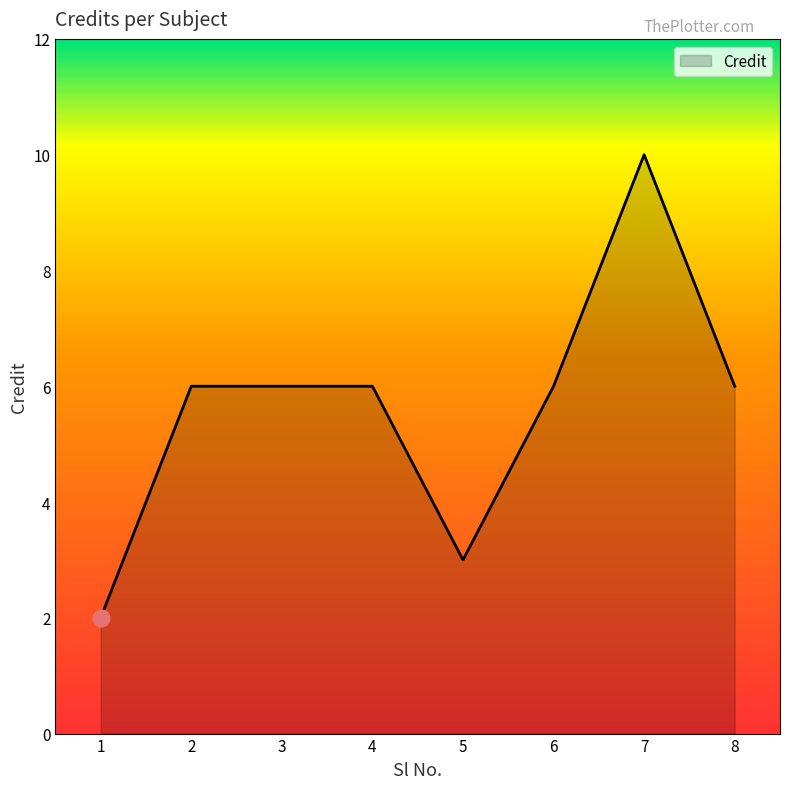

Reading left to right, transcribe all the data shown in this chart.

2	6	6	6	3	6	10	6